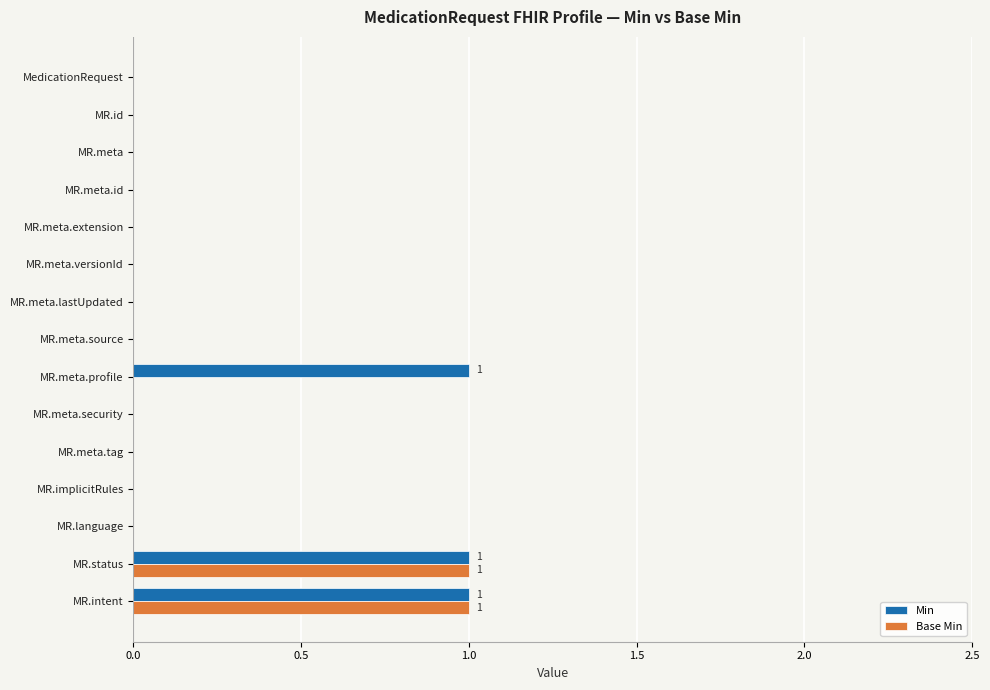

The Min series shows 1 at MR.meta.profile. True or false?

True